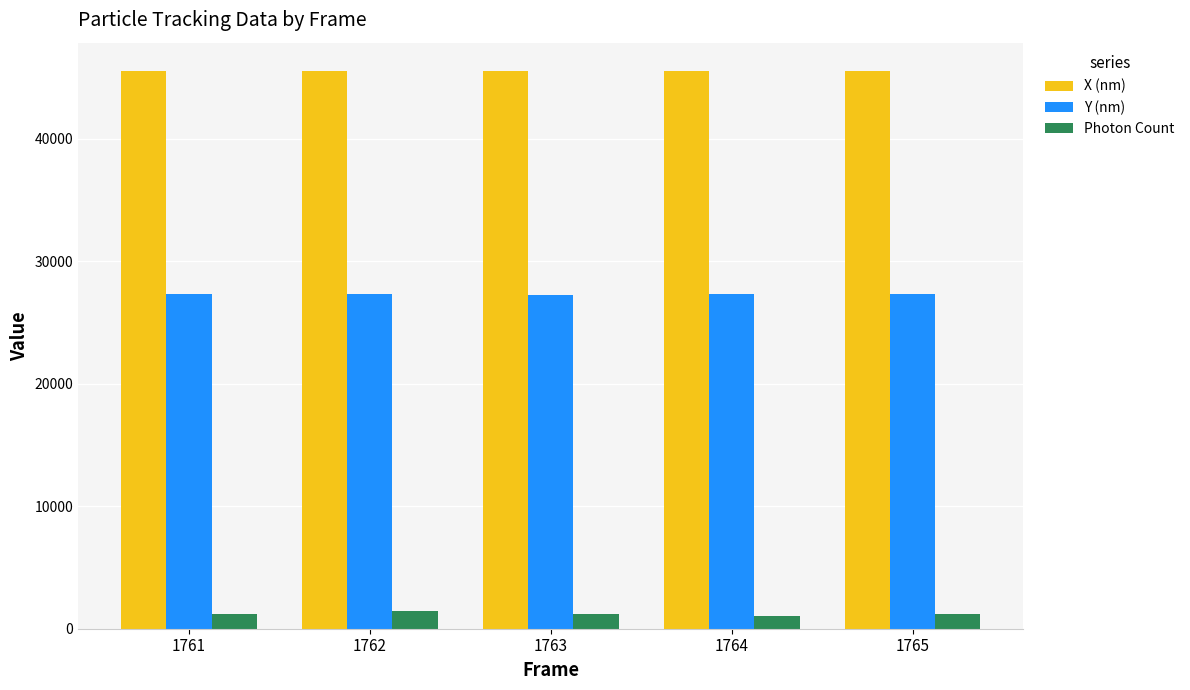

How many values in the Photon Count series are below 1166?

2